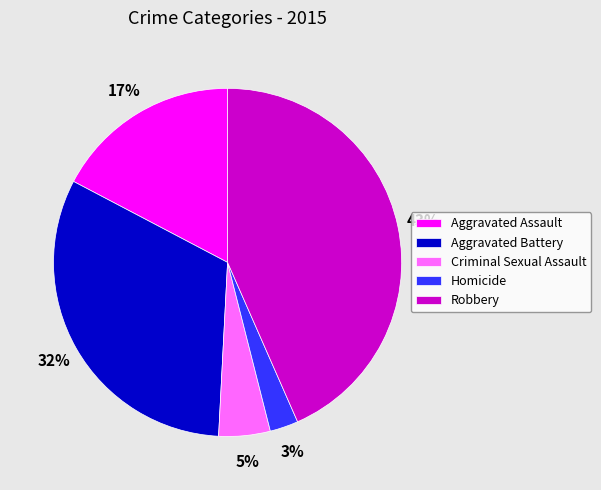

To the nearest percent, what portion does Criminal Sexual Assault represent?

5%